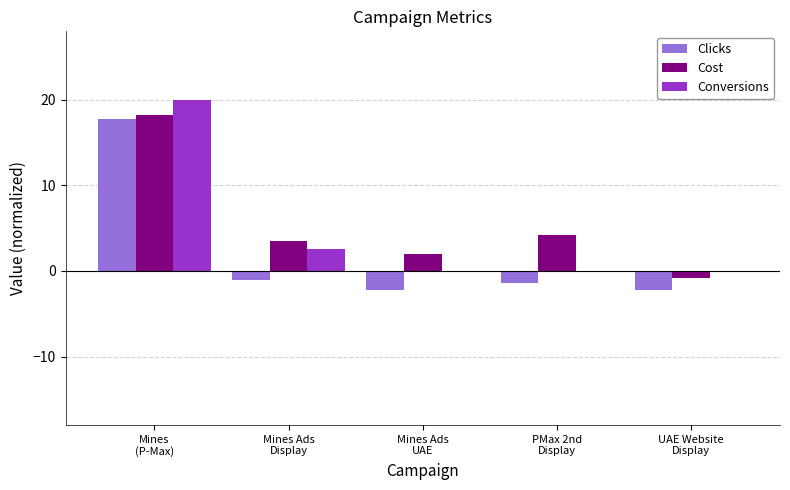

Reading left to right, extract all data points from this chart.

Clicks: Mines
(P-Max)=17.8	Mines Ads
Display=-1.0	Mines Ads
UAE=-2.2	PMax 2nd
Display=-1.5	UAE Website
Display=-2.2
Cost: Mines
(P-Max)=18.2	Mines Ads
Display=3.5	Mines Ads
UAE=2.0	PMax 2nd
Display=4.3	UAE Website
Display=-0.8
Conversions: Mines
(P-Max)=20.0	Mines Ads
Display=2.6	Mines Ads
UAE=0.0	PMax 2nd
Display=0.0	UAE Website
Display=0.0